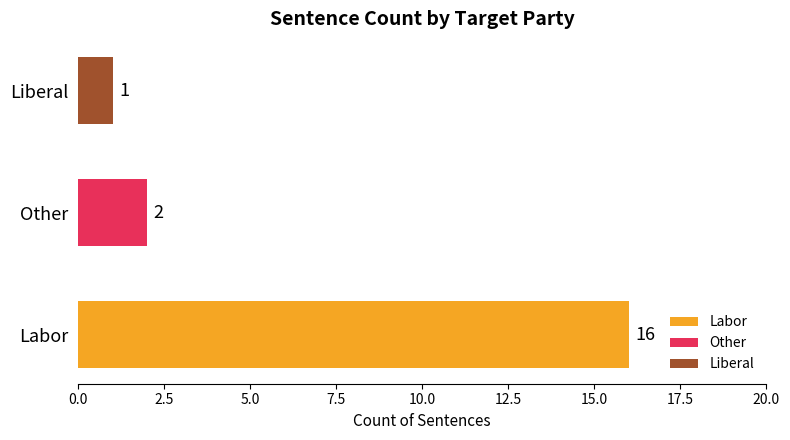

How many categories are shown in the chart?

3